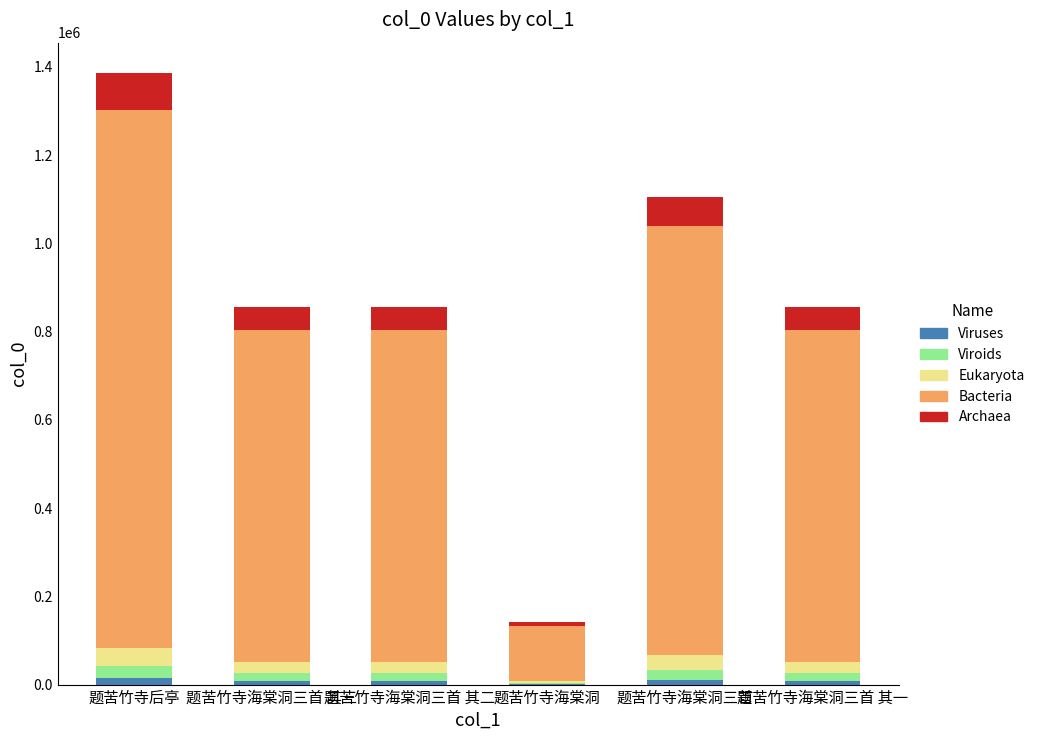

At which category is the sum across all series the highest?

题苦竹寺后亭